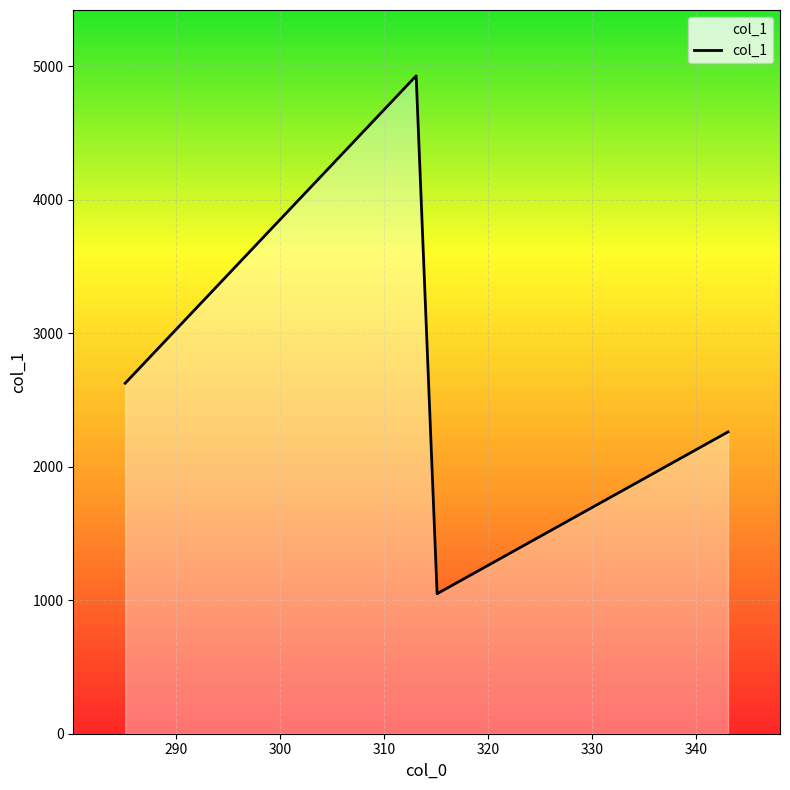

How many interior local peaks (higher than both neighbors) does the data have?

1